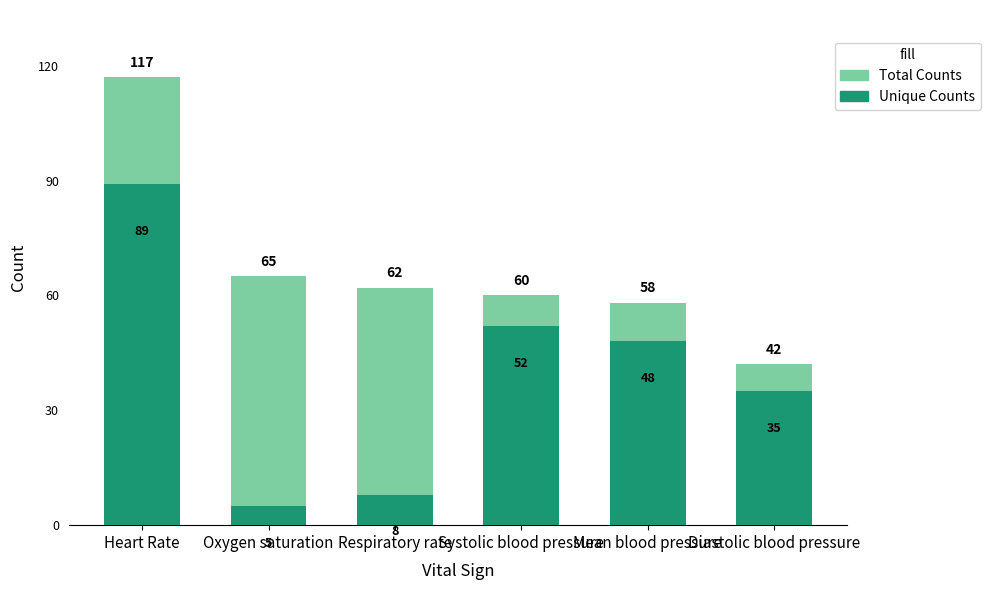

Which label corresponds to the smallest value in the chart?

Oxygen saturation